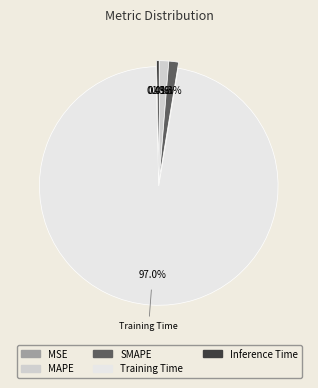

What percentage is the SMAPE slice, to the nearest percent?

1%